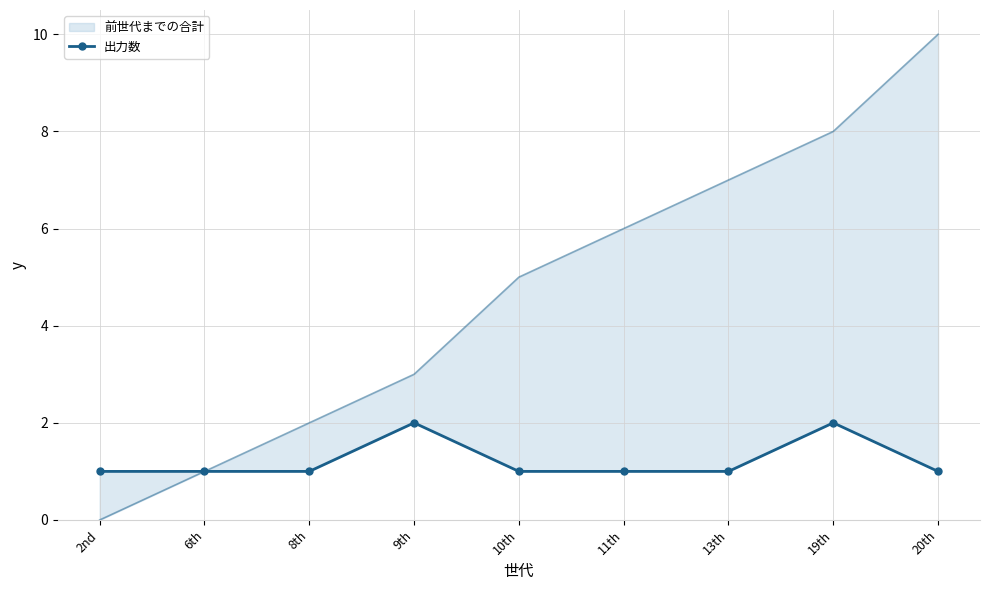

True or false: the data has more than 1 interior local peaks.

True